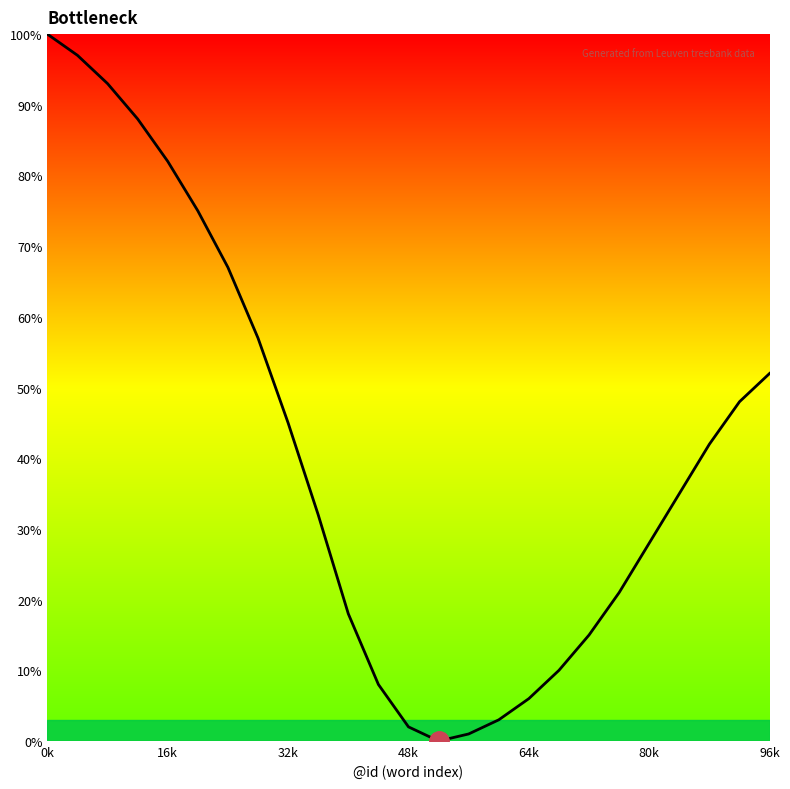

What is the difference between the maximum and minimum values?

100